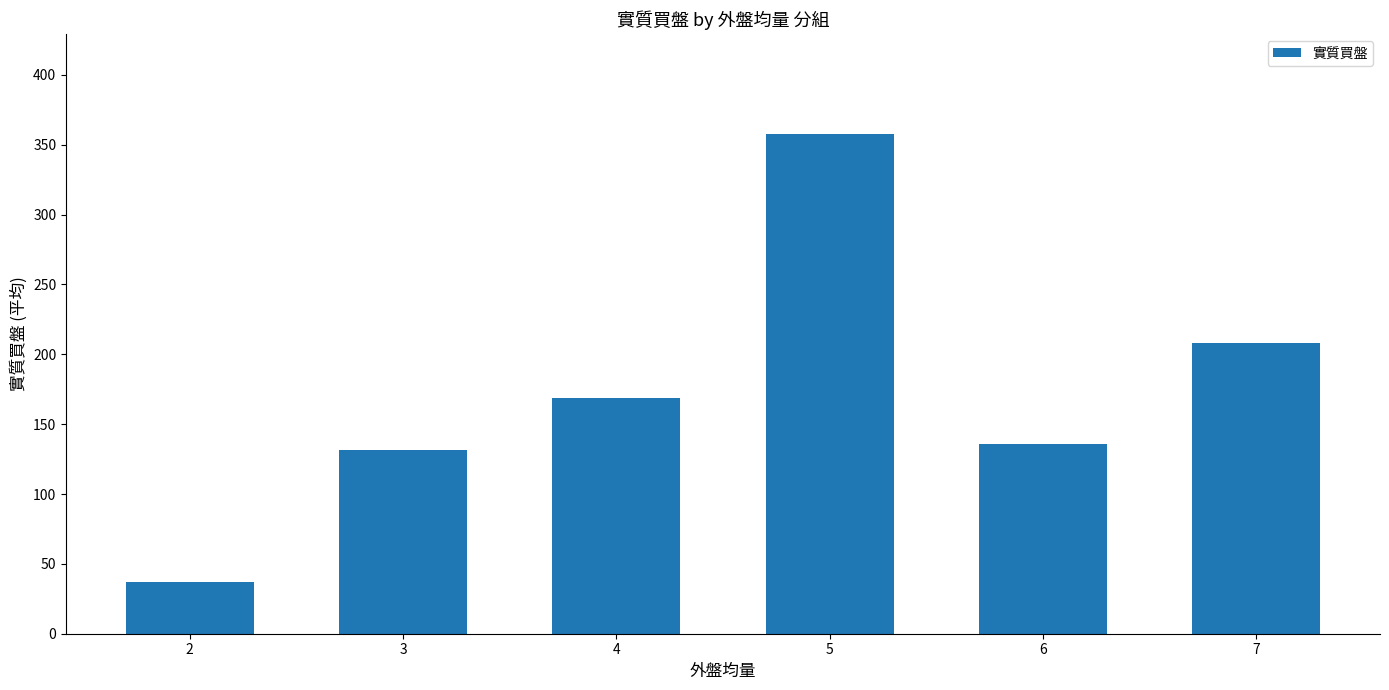

Reading left to right, what are all the values shown in this chart?

2=37.0	3=131.4	4=169.0	5=357.8	6=136.0	7=208.0